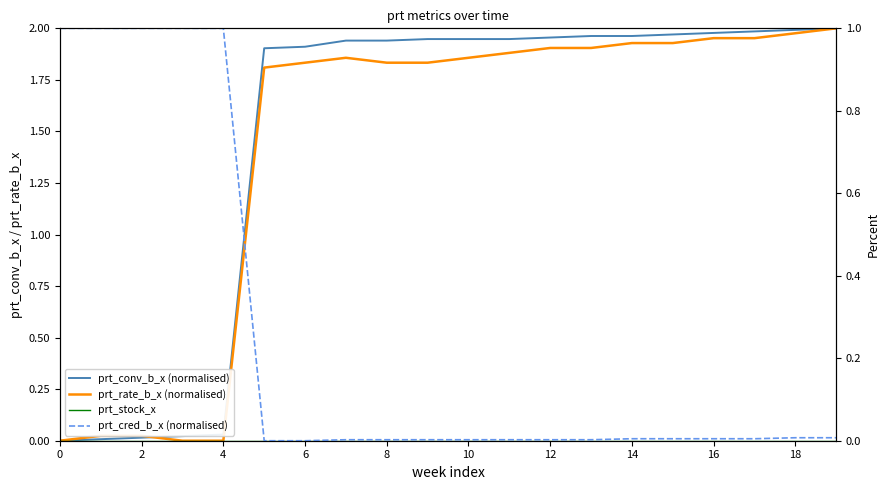

What is the highest value of the prt_rate_b_x (normalised) series?

2.0